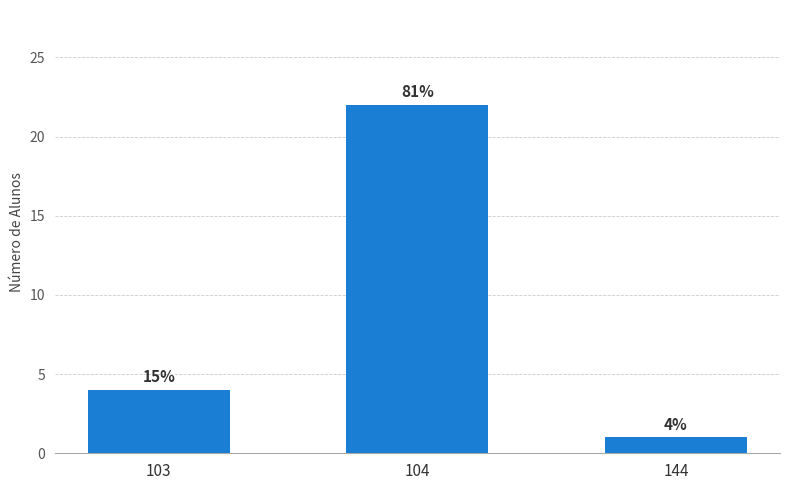

Does the chart contain any negative values?

No